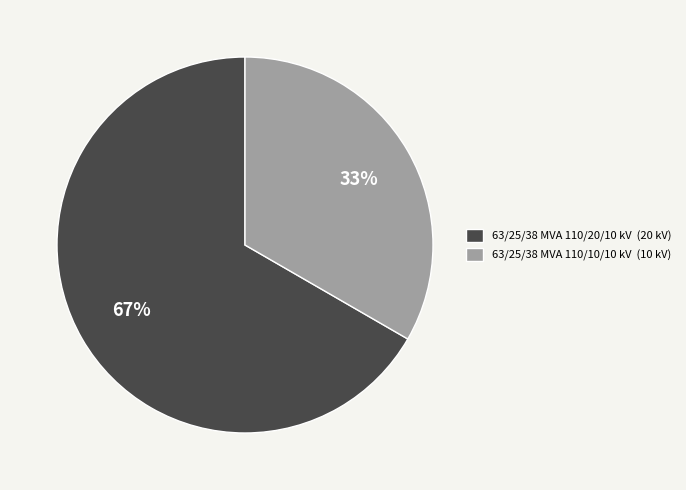

To the nearest percent, what portion does 63/25/38 MVA 110/10/10 kV represent?

33%